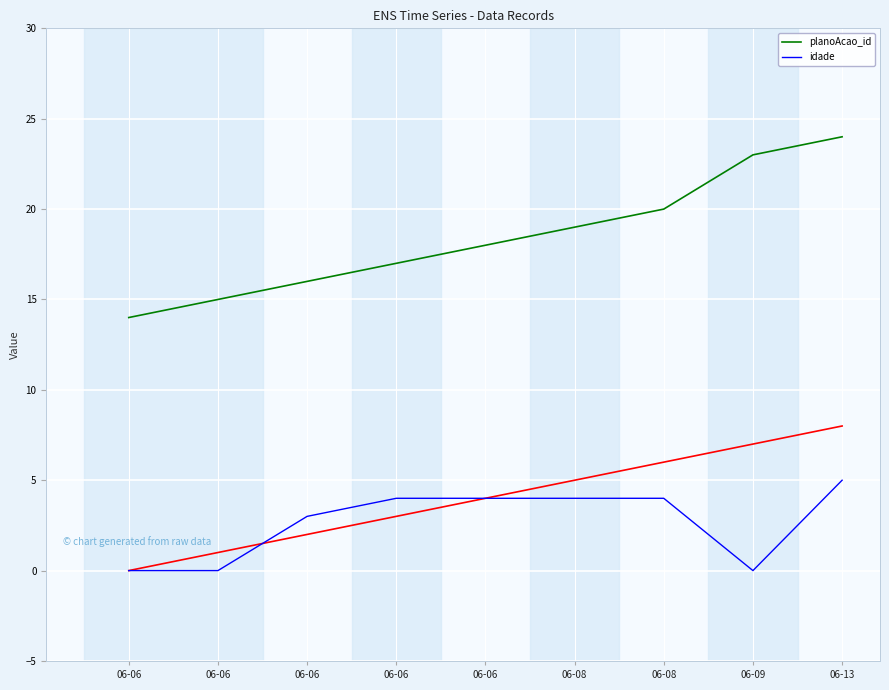

Is it true that idade equals 1 at 06-06?

False